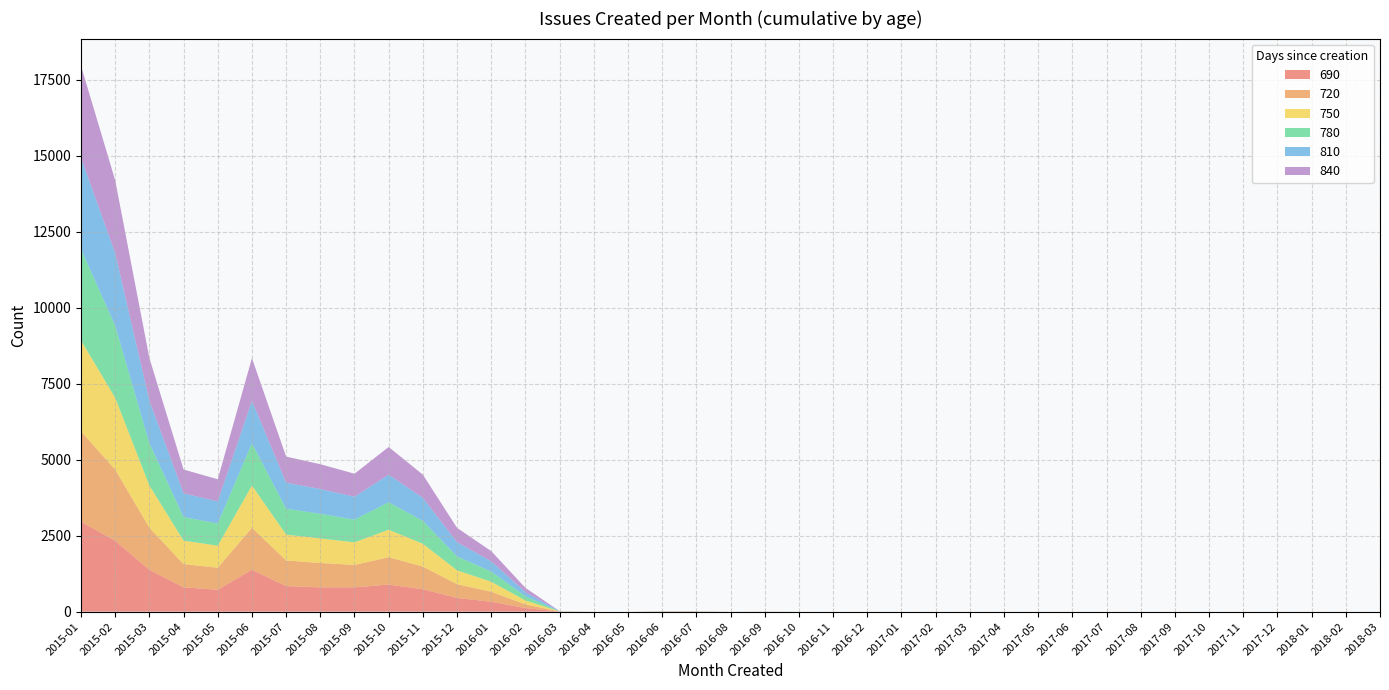

Reading left to right, what are all the values shown in this chart?

690: 2015-01=2958	2015-02=2330	2015-03=1376	2015-04=799	2015-05=721	2015-06=1376	2015-07=840	2015-08=799	2015-09=799	2015-10=891	2015-11=738	2015-12=451	2016-01=327	2016-02=119	2016-03=3	2016-04=0	2016-05=0	2016-06=3	2016-07=3	2016-08=0	2016-09=1	2016-10=0	2016-11=0	2016-12=0	2017-01=0	2017-02=0	2017-03=0	2017-04=0	2017-05=0	2017-06=0	2017-07=0	2017-08=0	2017-09=0	2017-10=0	2017-11=0	2017-12=0	2018-01=0	2018-02=0	2018-03=0
720: 2015-01=2972	2015-02=2344	2015-03=1384	2015-04=765	2015-05=724	2015-06=1384	2015-07=844	2015-08=802	2015-09=738	2015-10=901	2015-11=745	2015-12=453	2016-01=328	2016-02=120	2016-03=3	2016-04=0	2016-05=0	2016-06=3	2016-07=3	2016-08=0	2016-09=1	2016-10=0	2016-11=0	2016-12=0	2017-01=0	2017-02=0	2017-03=0	2017-04=0	2017-05=0	2017-06=0	2017-07=0	2017-08=0	2017-09=0	2017-10=0	2017-11=0	2017-12=0	2018-01=0	2018-02=0	2018-03=0
750: 2015-01=2988	2015-02=2359	2015-03=1388	2015-04=771	2015-05=726	2015-06=1388	2015-07=850	2015-08=806	2015-09=743	2015-10=902	2015-11=749	2015-12=454	2016-01=329	2016-02=129	2016-03=3	2016-04=0	2016-05=0	2016-06=3	2016-07=3	2016-08=0	2016-09=1	2016-10=0	2016-11=0	2016-12=0	2017-01=0	2017-02=0	2017-03=0	2017-04=0	2017-05=0	2017-06=0	2017-07=0	2017-08=0	2017-09=0	2017-10=0	2017-11=0	2017-12=0	2018-01=0	2018-02=0	2018-03=0
780: 2015-01=2999	2015-02=2369	2015-03=1389	2015-04=776	2015-05=727	2015-06=1389	2015-07=851	2015-08=811	2015-09=746	2015-10=904	2015-11=753	2015-12=459	2016-01=334	2016-02=138	2016-03=3	2016-04=0	2016-05=0	2016-06=3	2016-07=3	2016-08=0	2016-09=1	2016-10=0	2016-11=0	2016-12=0	2017-01=0	2017-02=0	2017-03=0	2017-04=0	2017-05=0	2017-06=0	2017-07=0	2017-08=0	2017-09=0	2017-10=0	2017-11=0	2017-12=0	2018-01=0	2018-02=0	2018-03=0
810: 2015-01=3011	2015-02=2387	2015-03=1397	2015-04=780	2015-05=728	2015-06=1397	2015-07=855	2015-08=815	2015-09=754	2015-10=907	2015-11=757	2015-12=467	2016-01=337	2016-02=138	2016-03=3	2016-04=0	2016-05=0	2016-06=3	2016-07=3	2016-08=0	2016-09=1	2016-10=0	2016-11=0	2016-12=0	2017-01=0	2017-02=0	2017-03=0	2017-04=0	2017-05=0	2017-06=0	2017-07=0	2017-08=0	2017-09=0	2017-10=0	2017-11=0	2017-12=0	2018-01=0	2018-02=0	2018-03=0
840: 2015-01=3022	2015-02=2395	2015-03=1404	2015-04=783	2015-05=728	2015-06=1404	2015-07=860	2015-08=816	2015-09=757	2015-10=911	2015-11=763	2015-12=472	2016-01=337	2016-02=138	2016-03=3	2016-04=0	2016-05=0	2016-06=3	2016-07=3	2016-08=0	2016-09=1	2016-10=0	2016-11=0	2016-12=0	2017-01=0	2017-02=0	2017-03=0	2017-04=0	2017-05=0	2017-06=0	2017-07=0	2017-08=0	2017-09=0	2017-10=0	2017-11=0	2017-12=0	2018-01=0	2018-02=0	2018-03=0